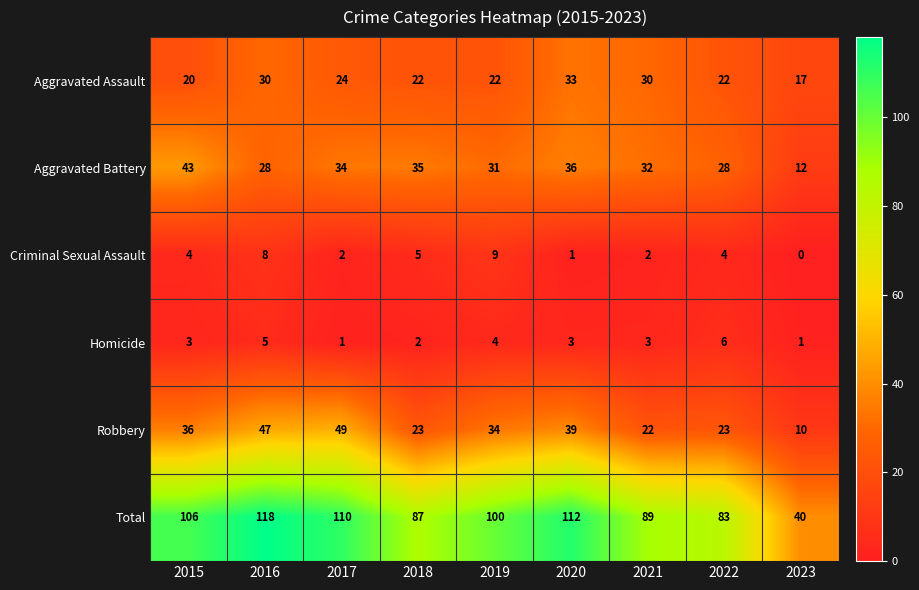

Rank the series by their maximum value, from lowest to highest.

Homicide, Criminal Sexual Assault, Aggravated Assault, Aggravated Battery, Robbery, Total